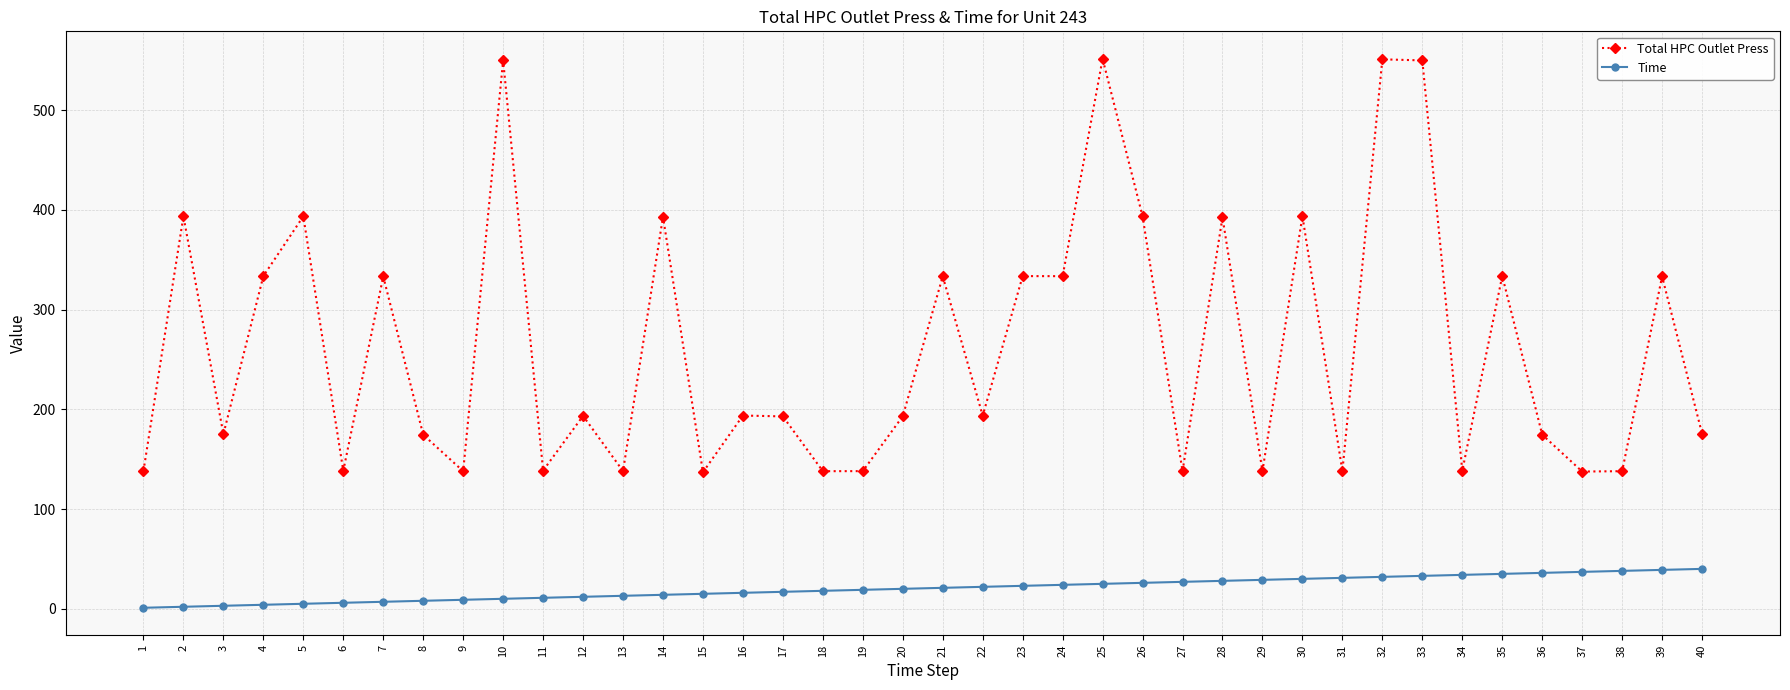

At 29, list the series in order from smallest to largest.

Time, Total HPC Outlet Press